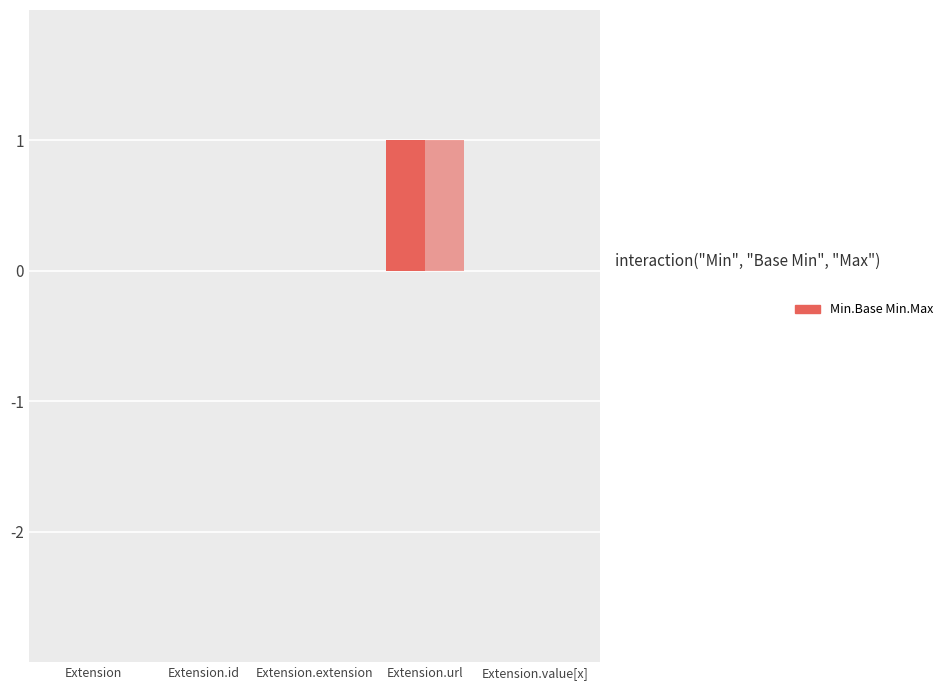

How many distinct data groups are displayed?

2